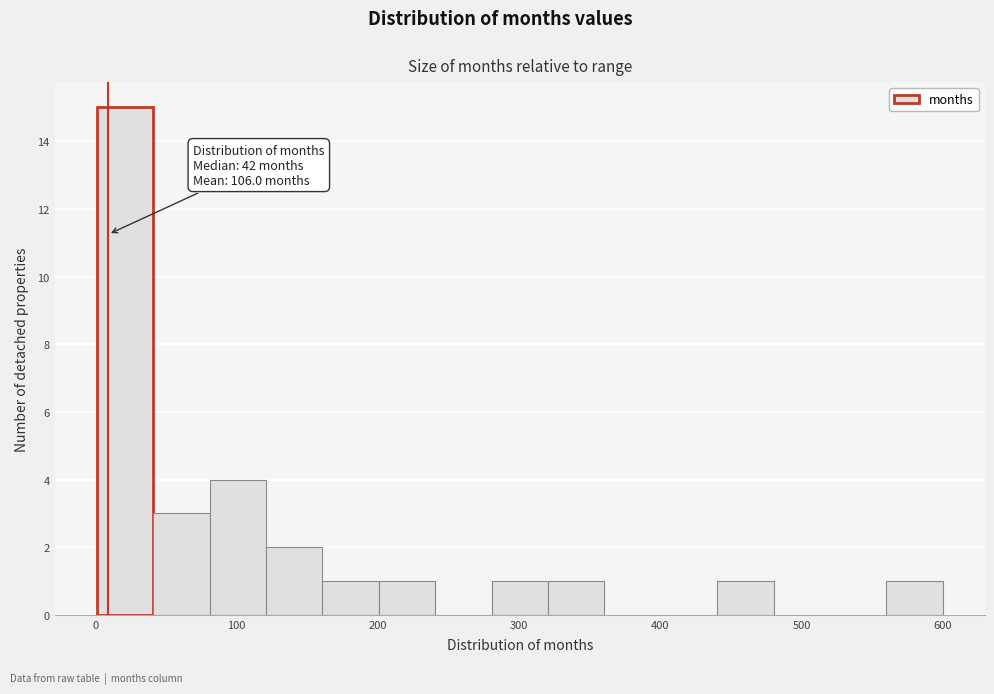

Read against the x-axis, roughly where is the centre of the tallest bar?

20